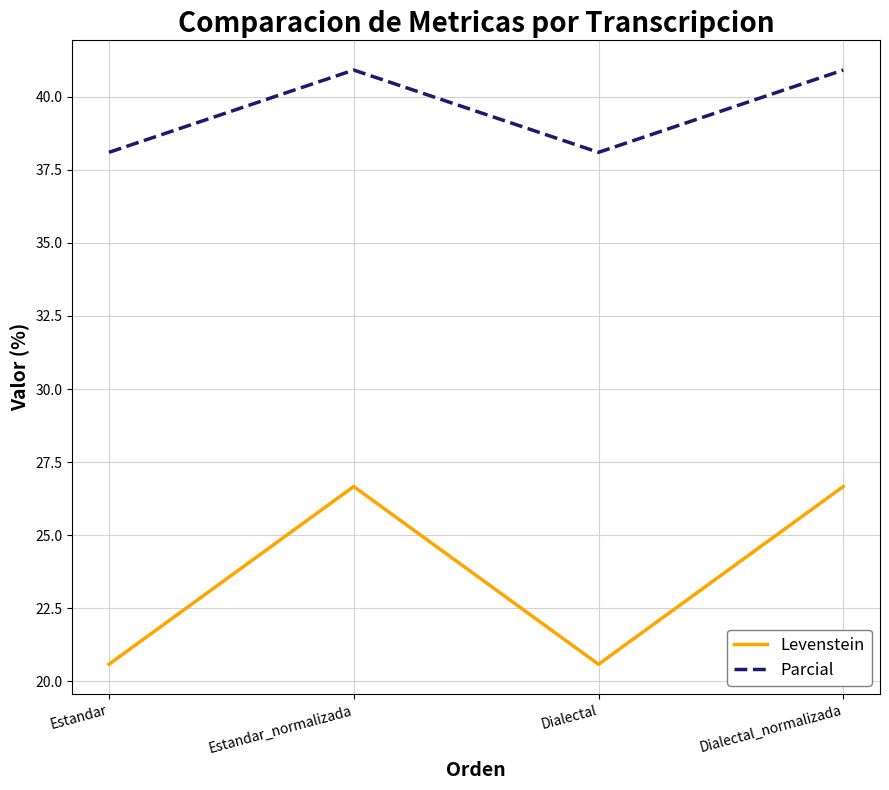

The value of Levenstein at Dialectal_normalizada is 26.7. True or false?

True